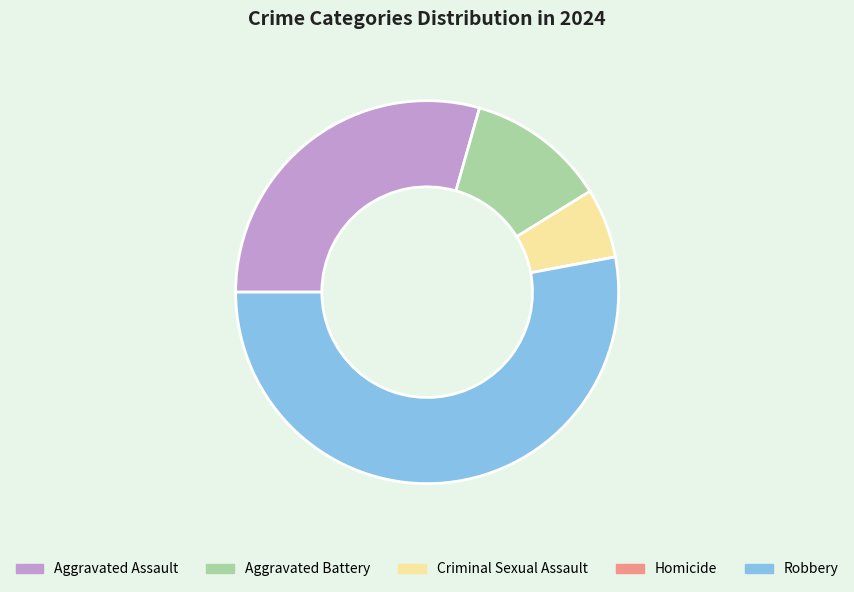

Does Robbery represent more than half of the total?

Yes